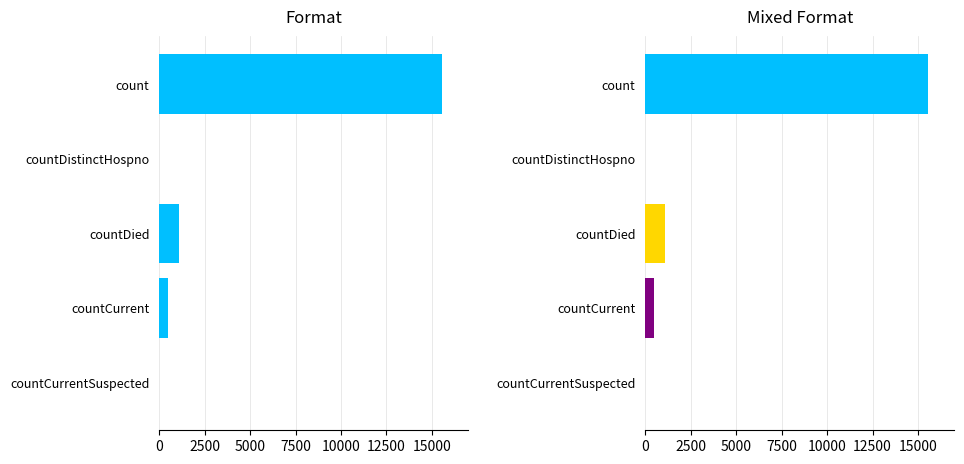

How many categories are shown in the chart?

5